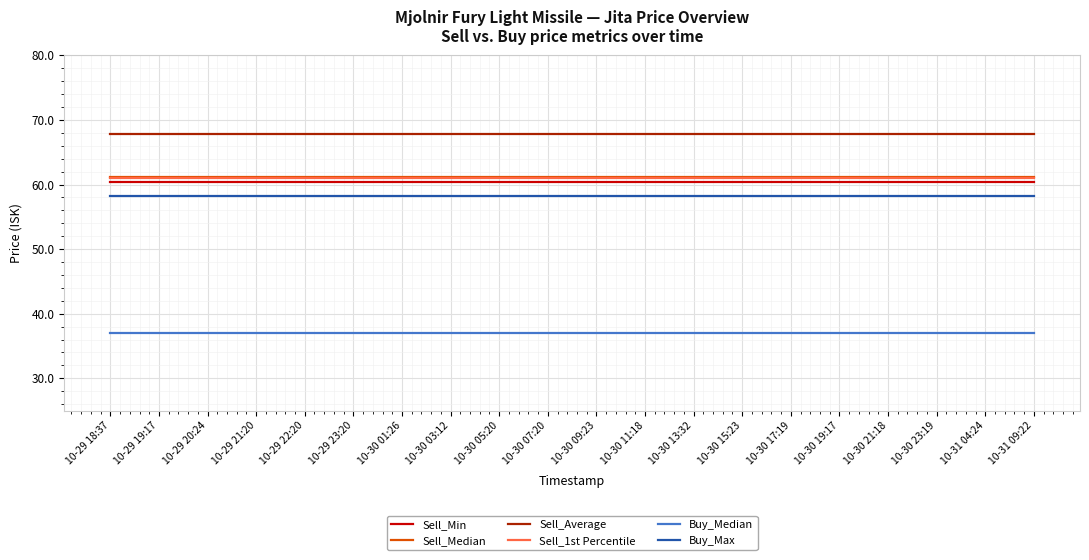

What is the lowest value of the Sell_Median series?

61.2